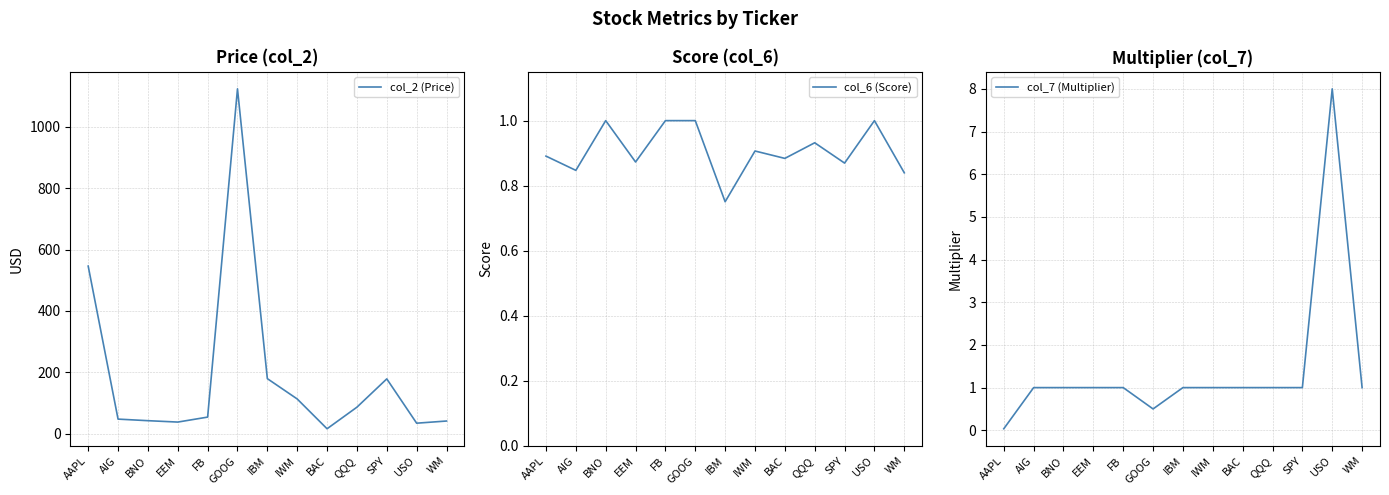

In col_6 (Score), how many points are higher than both neighbors (excluding endpoints)?

4